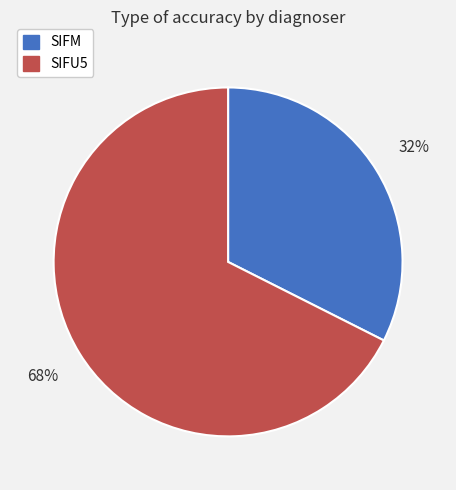

Which slice is the largest?

SIFU5